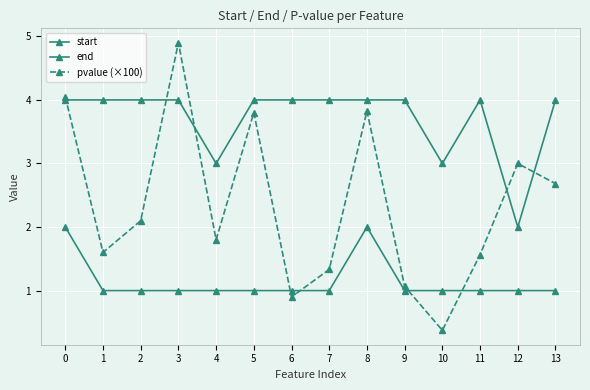

At which category does pvalue (×100) reach its first local valley?

1